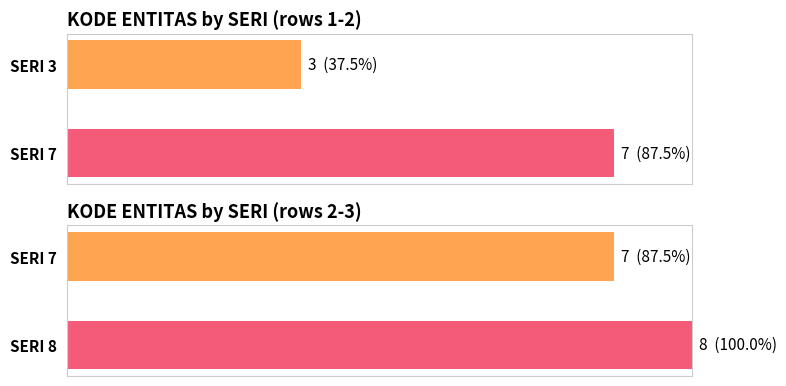

Does the chart contain stacked bars?

No